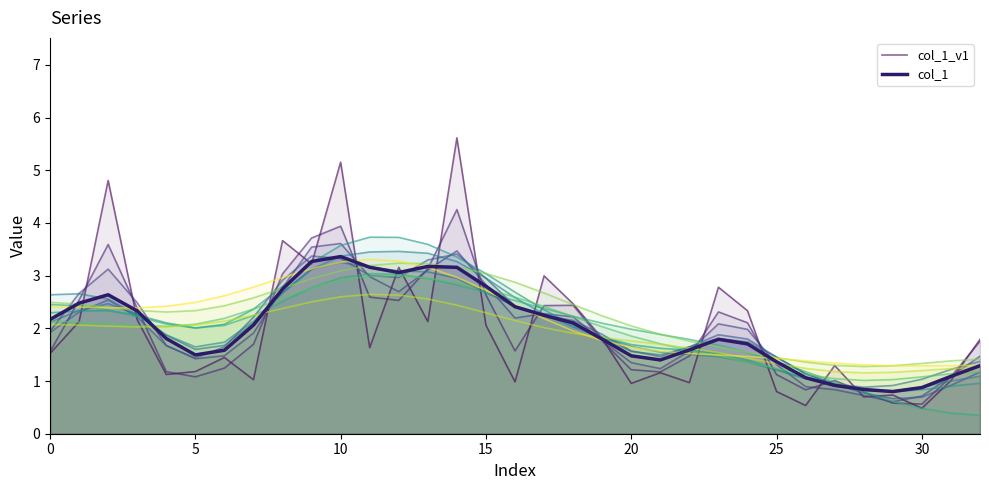

True or false: col_1_v1 has more than 0 interior local peaks.

True